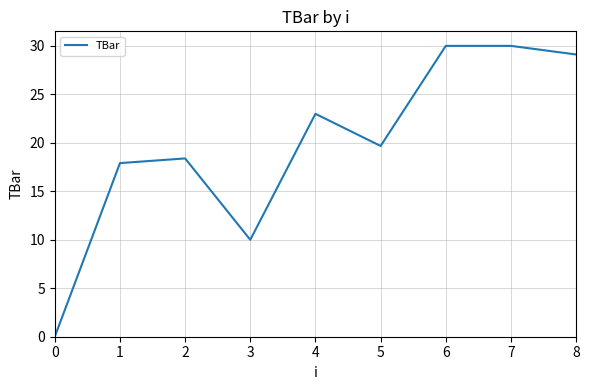

Count the number of values greater than 19.

5